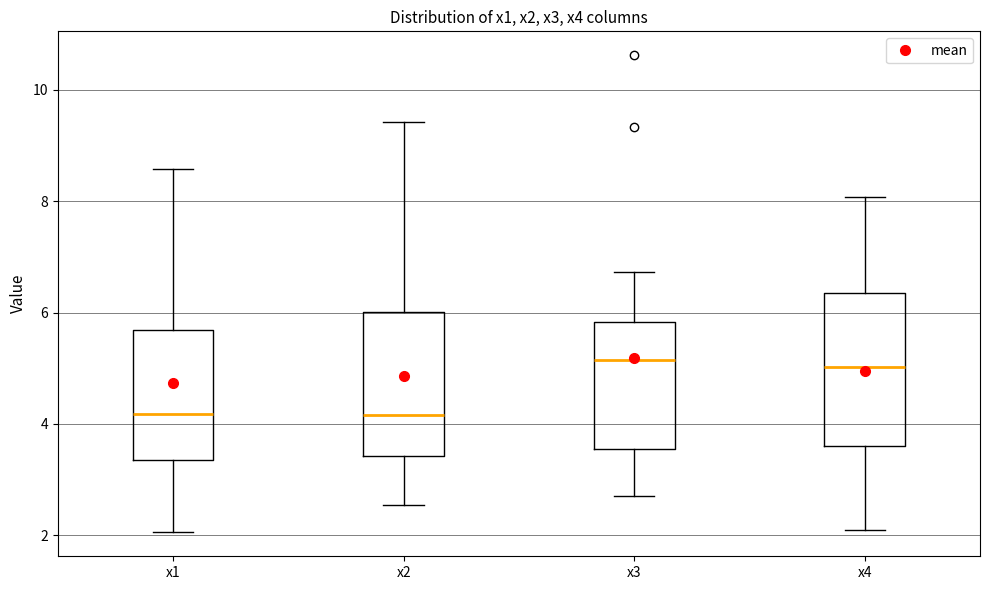

Reading left to right, transcribe this box plot: for each box, give where its median line is, the range the box spans, and where its two whiskers end, as read against the y-axis. The values are not printed on the chart, so give them approximately, as read against the axis.

x1: median 4.2, box 3.4 to 5.6, whiskers 2.0 to 8.6
x2: median 4.2, box 3.4 to 6.0, whiskers 2.6 to 9.4
x3: median 5.2, box 3.6 to 5.8, whiskers 2.8 to 6.8
x4: median 5.0, box 3.6 to 6.4, whiskers 2.2 to 8.0